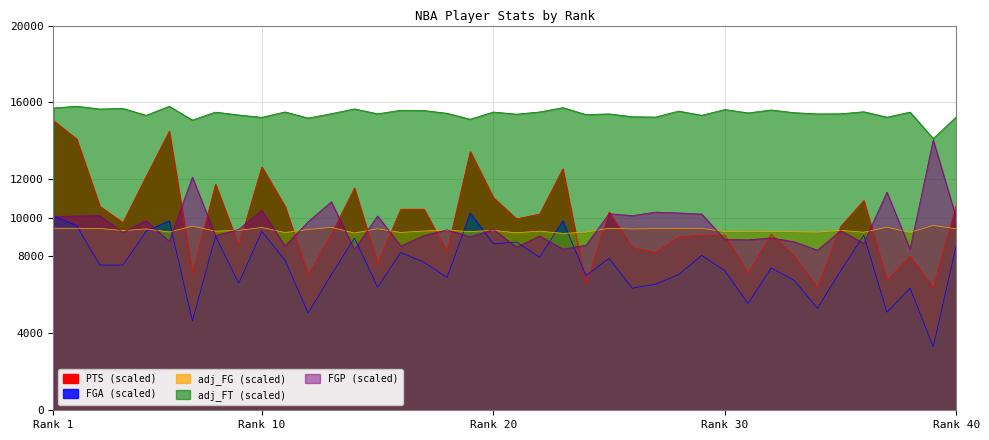

Reading left to right, what are all the values shown in this chart?

adj_FG: 9465.2	9461.1	9451.6	9340.8	9427.9	9272.3	9574.5	9309.7	9354.8	9504.9	9240.9	9396.0	9511.0	9215.7	9433.4	9245.7	9318.7	9357.9	9291.9	9352.1	9228.8	9313.5	9196.0	9263.2	9462.5	9424.8	9442.8	9447.2	9455.9	9290.0	9302.9	9299.6	9284.3	9259.0	9353.6	9256.2	9520.0	9247.4	9607.2	9437.2
adj_FT: 15717.1	15806.7	15662.3	15691.4	15334.7	15803.1	15086.8	15501.0	15351.6	15229.0	15510.8	15191.4	15419.3	15668.2	15412.5	15598.8	15586.4	15438.7	15131.7	15506.5	15394.6	15509.8	15734.5	15373.6	15409.8	15262.3	15243.2	15554.2	15336.7	15635.3	15460.1	15612.4	15472.1	15408.0	15413.9	15521.0	15238.3	15502.4	14126.4	15259.7
PTS: 15050.0	14100.0	10600.0	9750.0	12150.0	14500.0	7100.0	11750.0	8550.0	12650.0	10600.0	7000.0	9150.0	11550.0	7600.0	10450.0	10450.0	8250.0	13450.0	11050.0	9950.0	10200.0	12550.0	6500.0	10300.0	8450.0	8200.0	9000.0	9100.0	9100.0	7100.0	9150.0	8000.0	6350.0	9550.0	10900.0	6750.0	8000.0	6350.0	10700.0
FGP: 10080.0	10100.0	10120.0	9240.0	9860.0	8780.0	12120.0	9080.0	9400.0	10400.0	8540.0	9800.0	10840.0	8360.0	10100.0	8540.0	9080.0	9380.0	9020.0	9400.0	8480.0	9060.0	8380.0	8580.0	10220.0	10120.0	10300.0	10260.0	10200.0	8880.0	8860.0	8960.0	8760.0	8320.0	9340.0	8680.0	11340.0	8380.0	14060.0	9980.0
FGA: 10100.0	9600.0	7550.0	7550.0	9300.0	9850.0	4650.0	9050.0	6600.0	9300.0	7800.0	5050.0	7050.0	8950.0	6400.0	8200.0	7700.0	6900.0	10250.0	8650.0	8750.0	7950.0	9850.0	7000.0	7900.0	6350.0	6550.0	7050.0	8050.0	7250.0	5550.0	7400.0	6750.0	5300.0	7250.0	9100.0	5100.0	6350.0	3300.0	8600.0